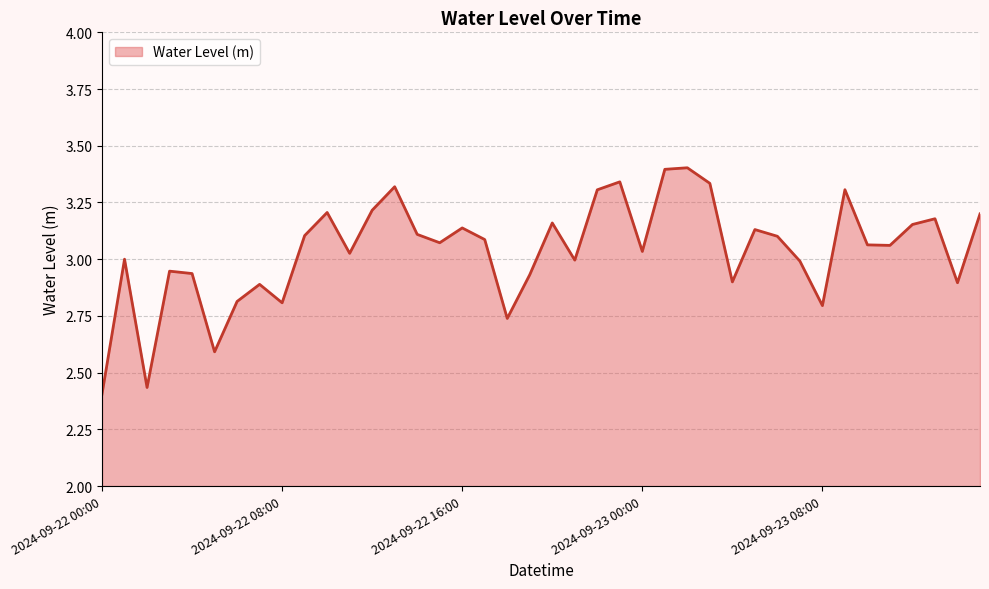

How many lines are shown in the chart?

1